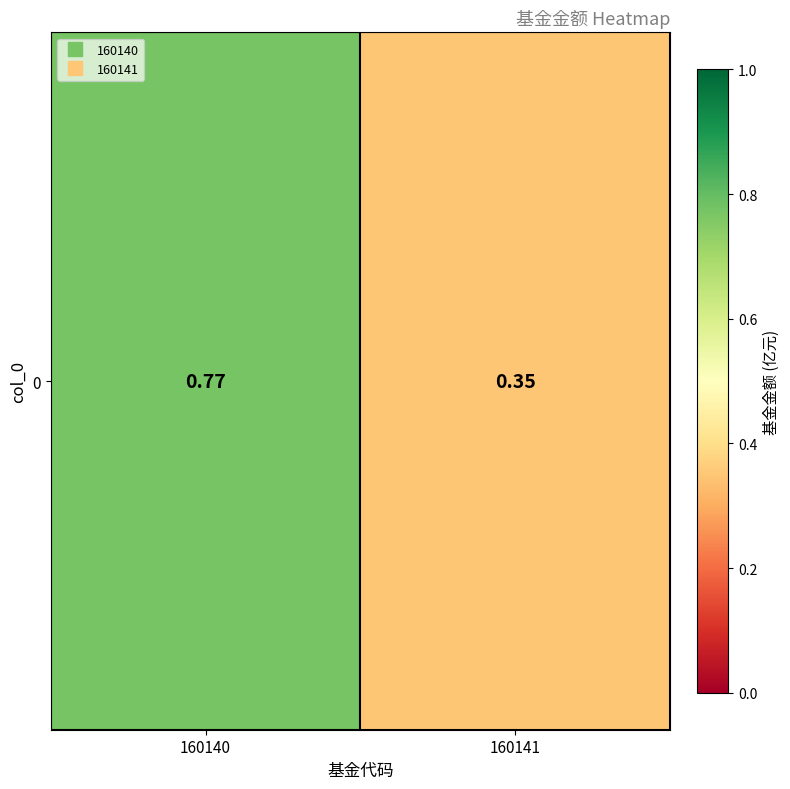

What is the greatest value displayed?

0.8